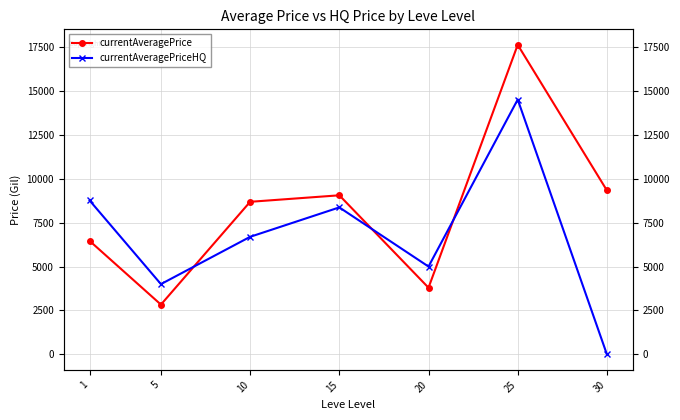

Which series has the widest spread of values?

currentAveragePrice